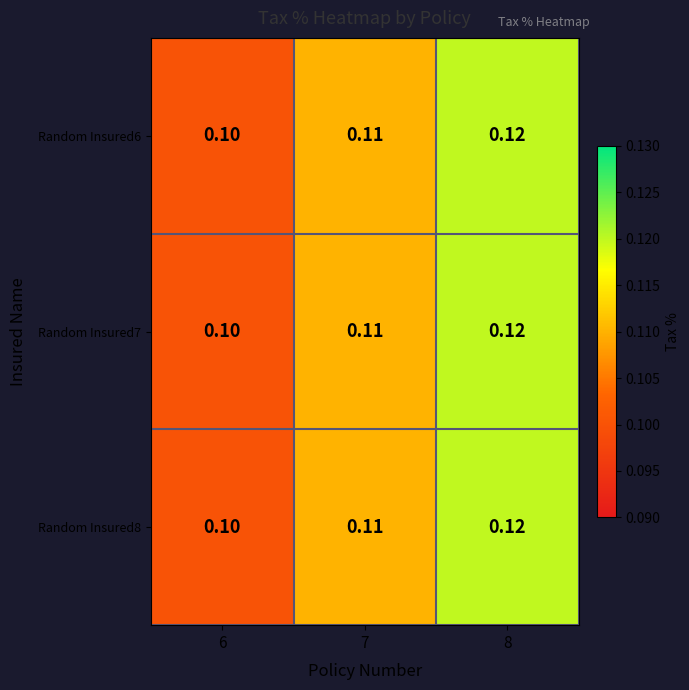

How many series are shown in this chart?

3